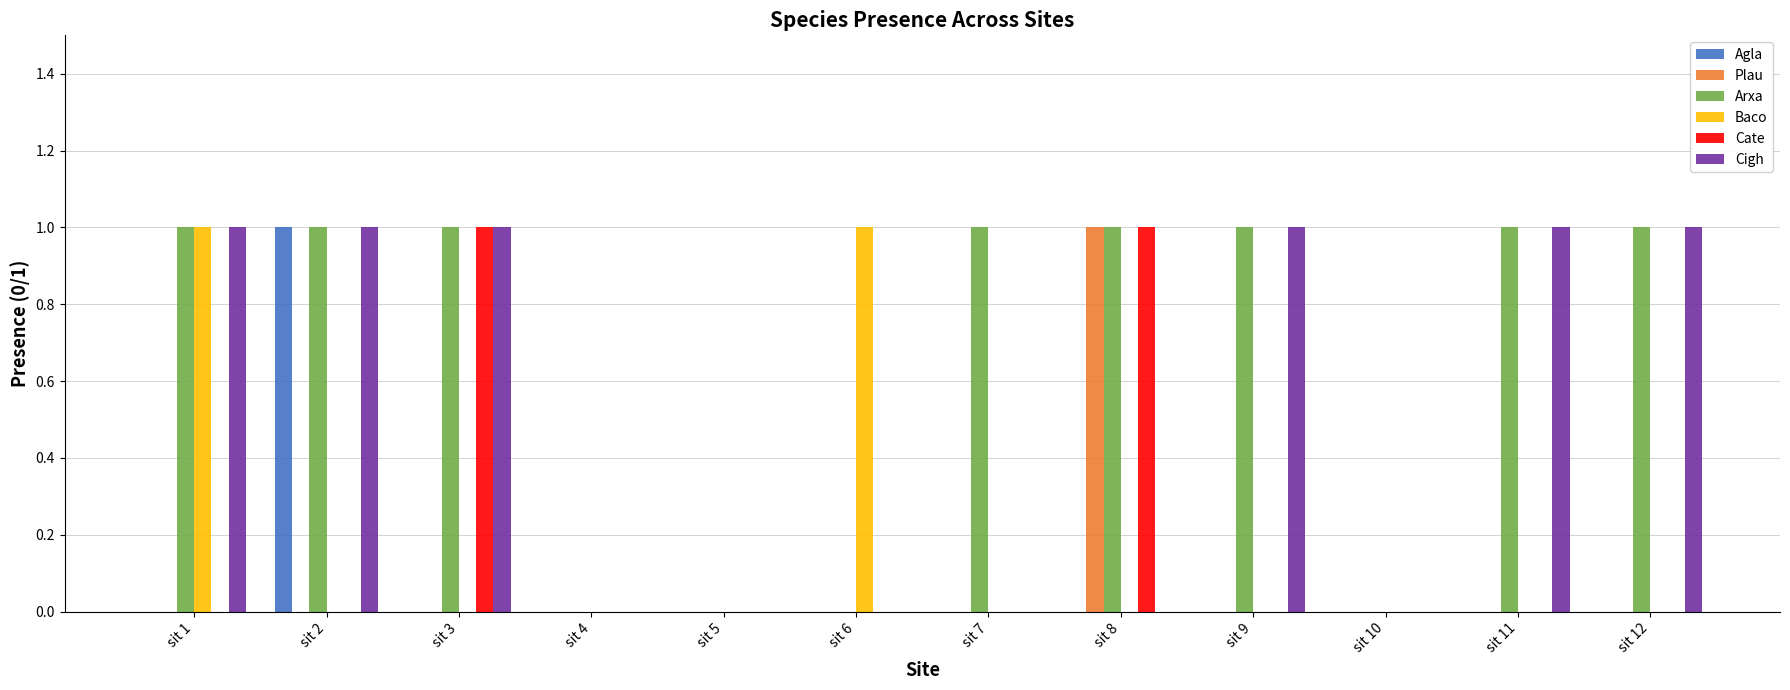

Is it true that Cigh equals 1 at sit 12?

True